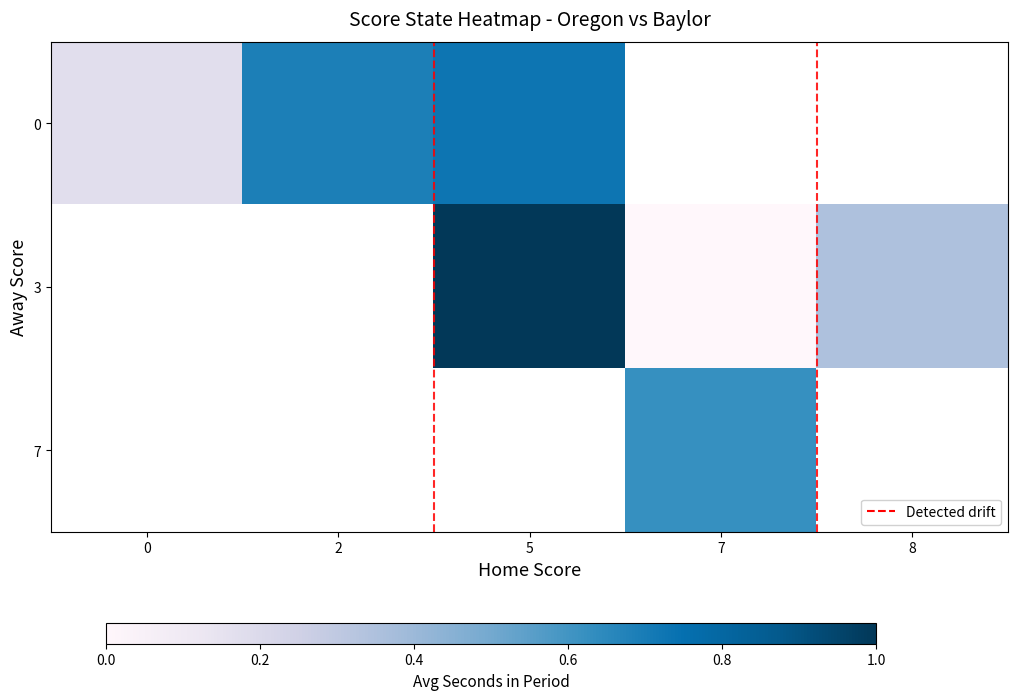

Which category has the lowest value across all series?

7